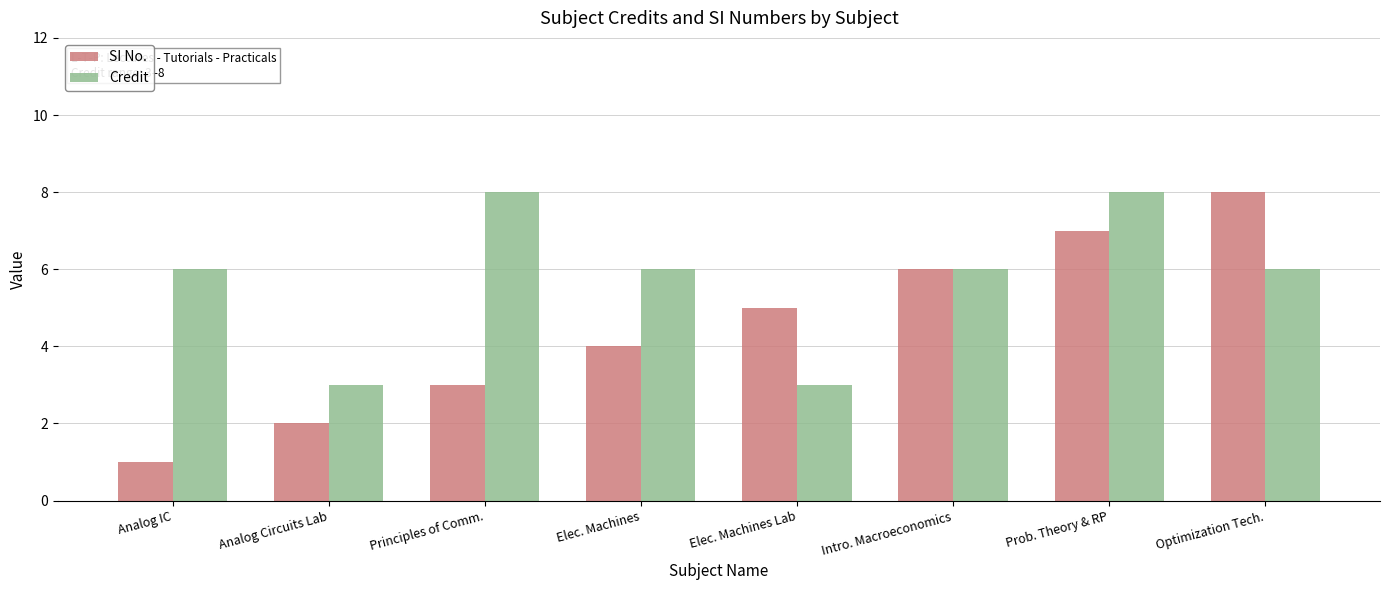

At Principles of Comm., list the series in order from smallest to largest.

SI No., Credit